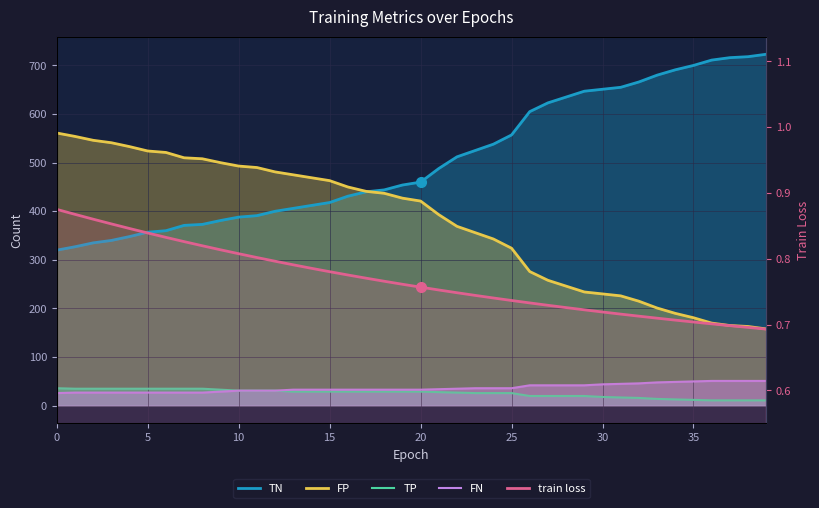

True or false: FP and FN intersect in this chart.

False